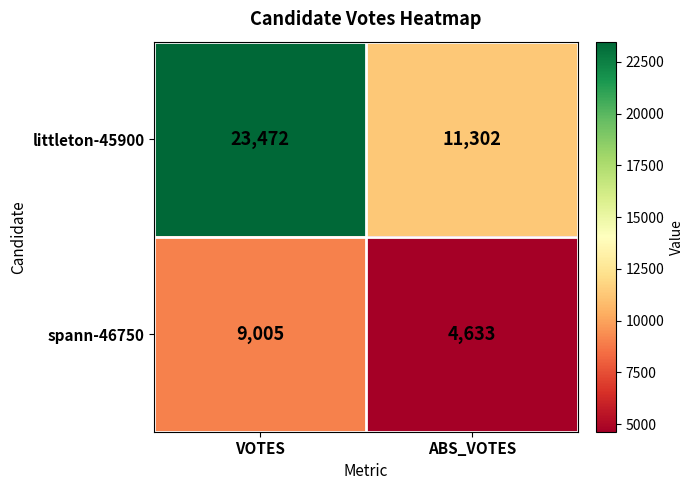

At ABS_VOTES, list the series in order from smallest to largest.

spann-46750, littleton-45900